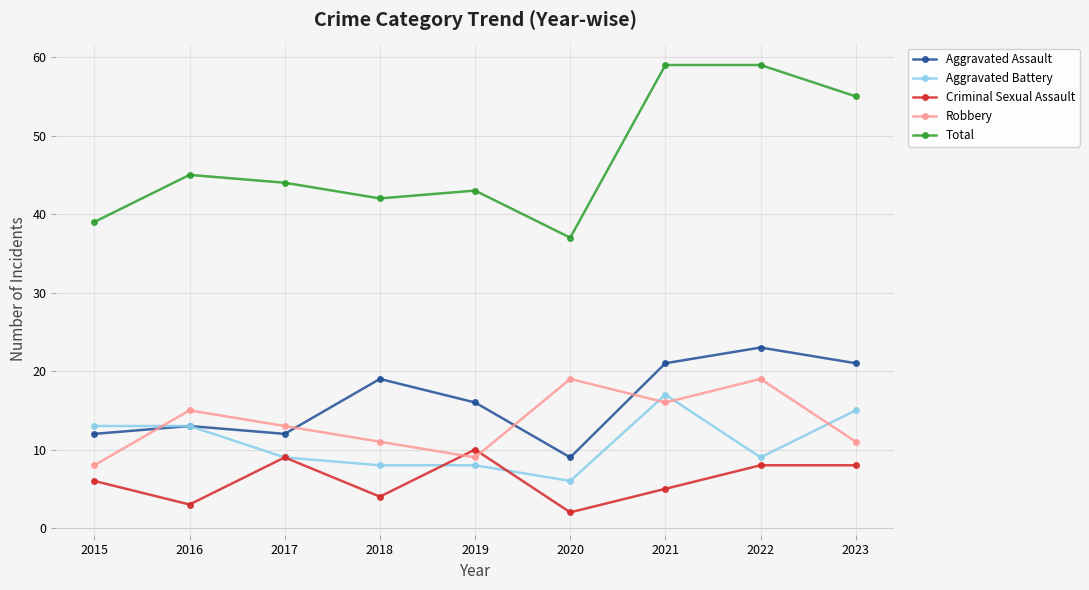

Read the Criminal Sexual Assault value at 2022.

8